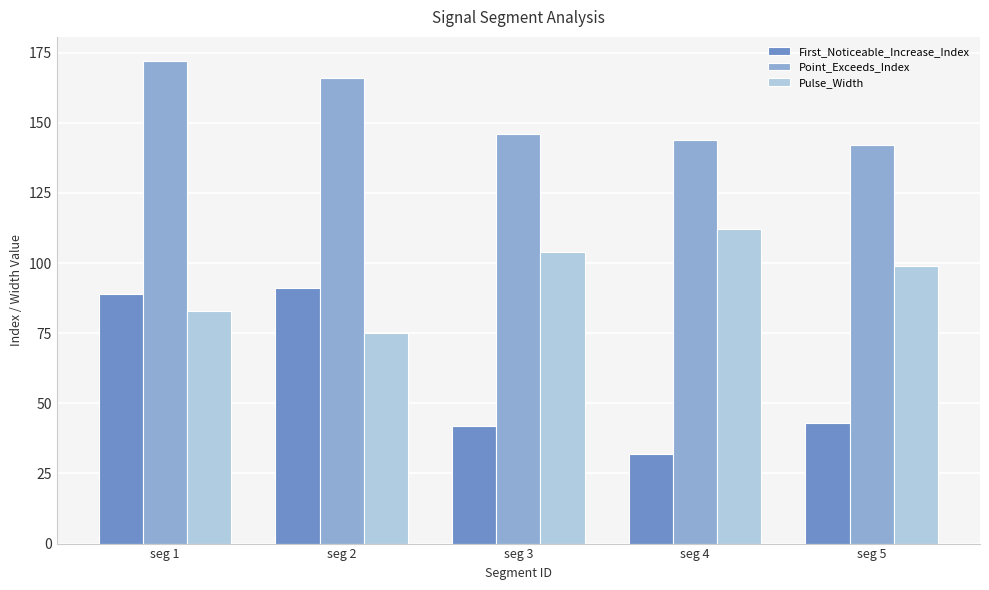

List the series in order of their overall mean, highest first.

Point_Exceeds_Index, Pulse_Width, First_Noticeable_Increase_Index